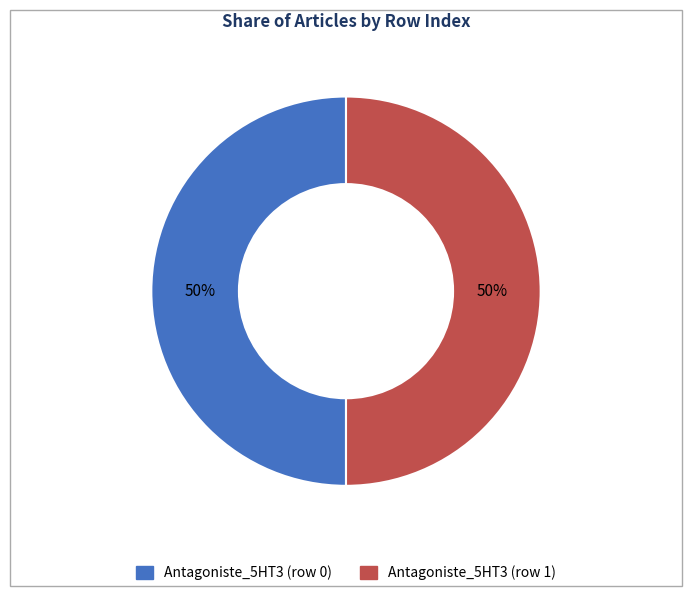

How many slices are in this pie chart?

2